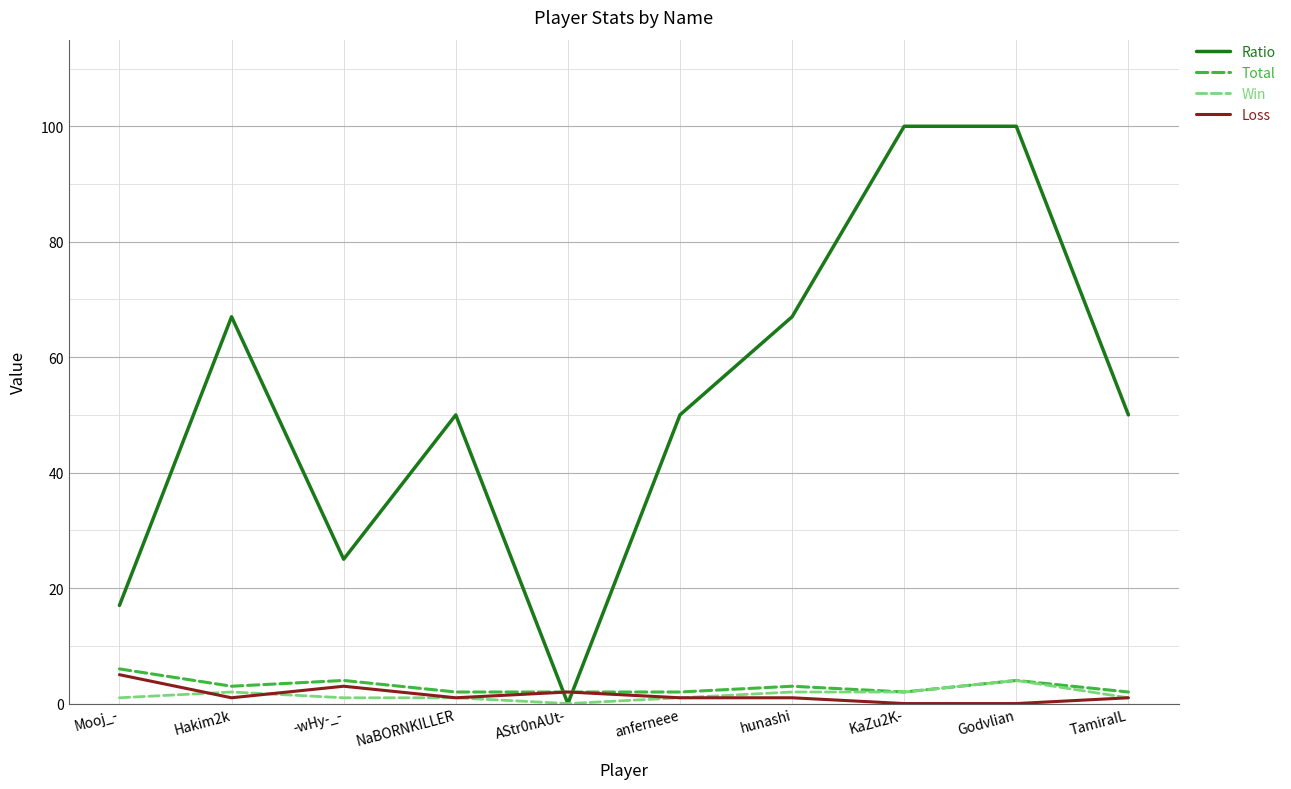

Read the Win value at Hakim2k.

2